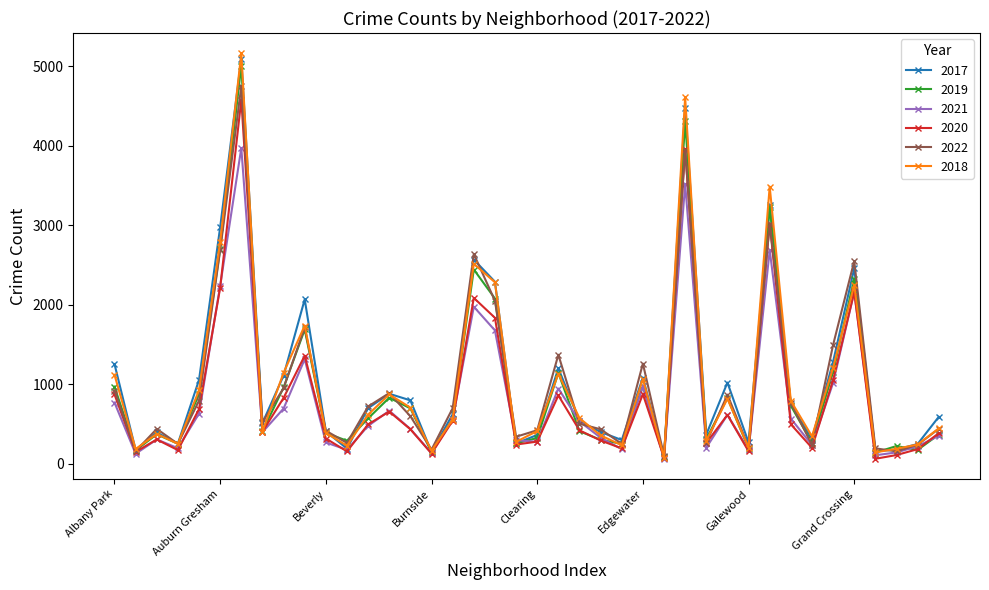

Which series has the widest spread of values?

2018